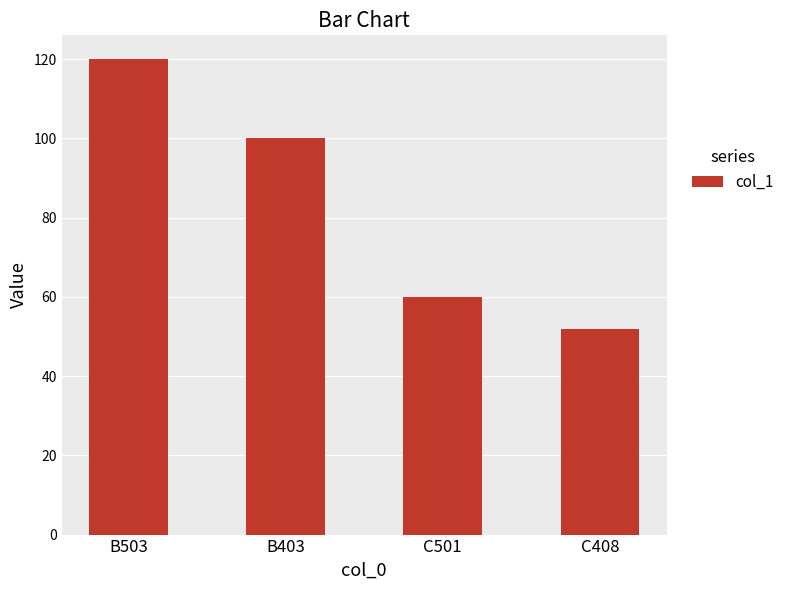

What is the change in value from B503 to B403?

-20